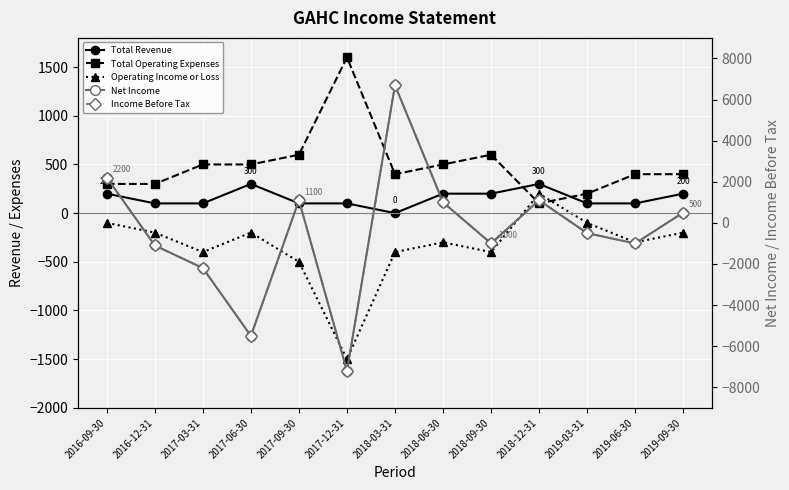

What are all the series names shown in the legend?

Total Revenue, Total Operating Expenses, Operating Income or Loss, Net Income, Income Before Tax